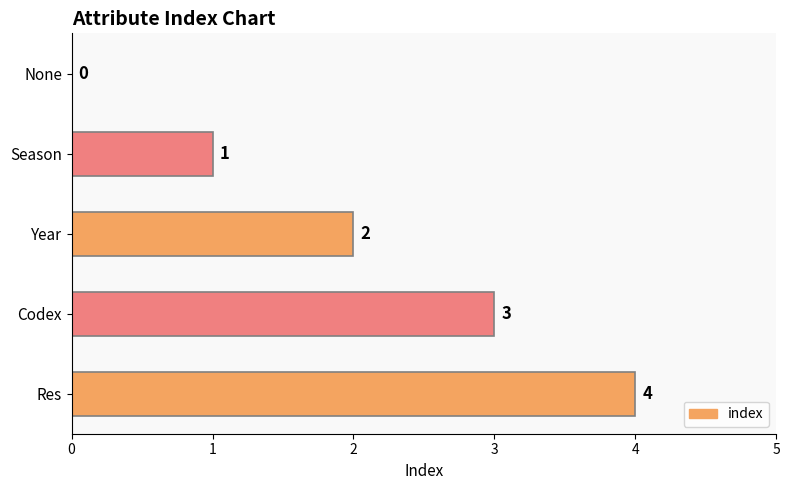

Which label corresponds to the largest value in the chart?

Res